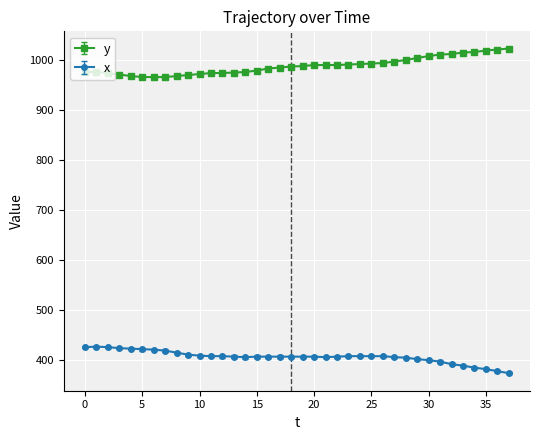

Rank the series by their maximum value, from highest to lowest.

y, x